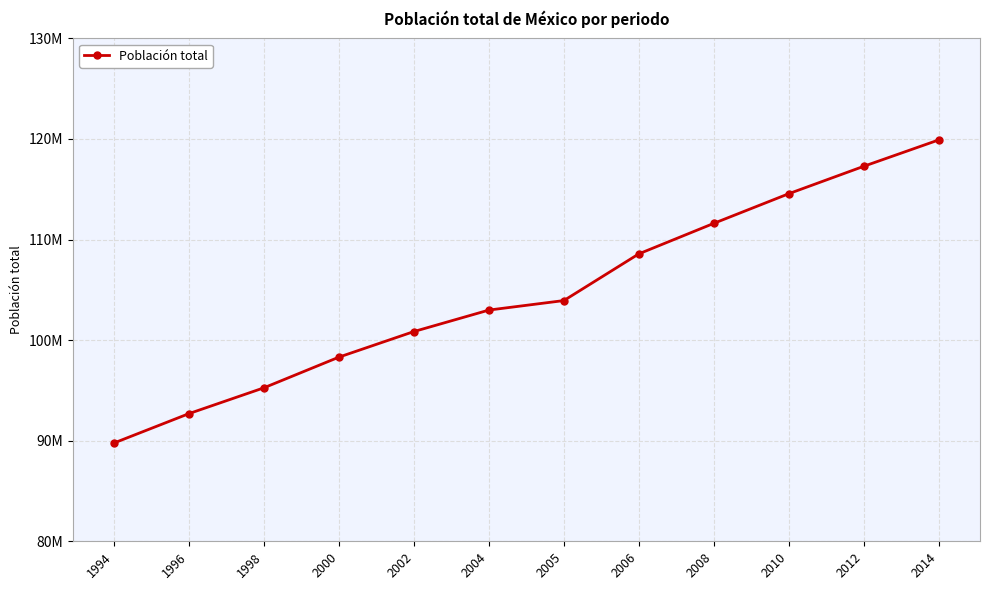

Between 1996 and 2002, which is larger?

2002